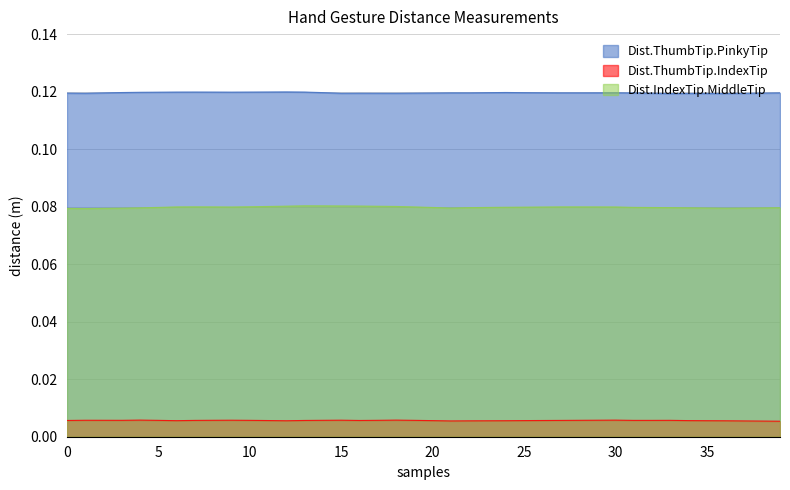

Reading right to left, list all the values displayed in this chart.

Dist.ThumbTip.PinkyTip: 0.1	0.1	0.1	0.1	0.1	0.1	0.1	0.1	0.1	0.1	0.1	0.1	0.1	0.1	0.1	0.1	0.1	0.1	0.1	0.1	0.1	0.1	0.1	0.1	0.1	0.1	0.1	0.1	0.1	0.1	0.1	0.1	0.1	0.1	0.1	0.1	0.1	0.1	0.1	0.1
Dist.ThumbTip.IndexTip: 0.0	0.0	0.0	0.0	0.0	0.0	0.0	0.0	0.0	0.0	0.0	0.0	0.0	0.0	0.0	0.0	0.0	0.0	0.0	0.0	0.0	0.0	0.0	0.0	0.0	0.0	0.0	0.0	0.0	0.0	0.0	0.0	0.0	0.0	0.0	0.0	0.0	0.0	0.0	0.0
Dist.IndexTip.MiddleTip: 0.1	0.1	0.1	0.1	0.1	0.1	0.1	0.1	0.1	0.1	0.1	0.1	0.1	0.1	0.1	0.1	0.1	0.1	0.1	0.1	0.1	0.1	0.1	0.1	0.1	0.1	0.1	0.1	0.1	0.1	0.1	0.1	0.1	0.1	0.1	0.1	0.1	0.1	0.1	0.1